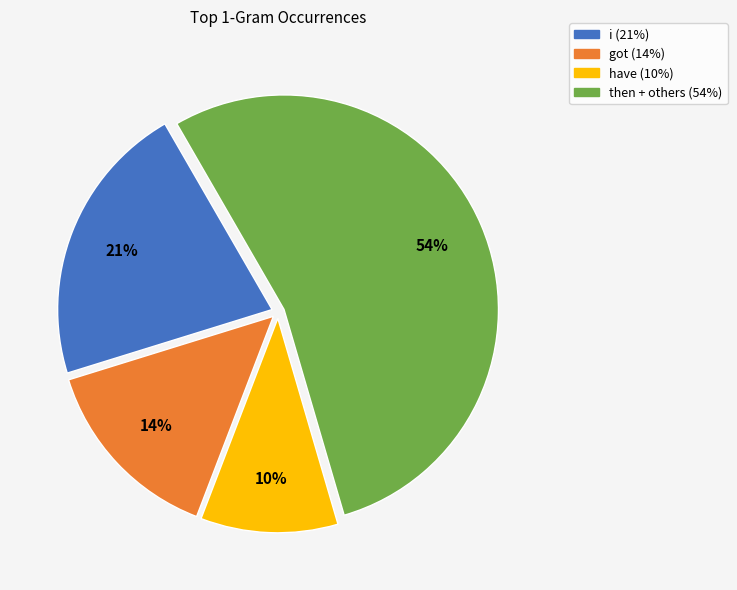

To the nearest percent, what is the average slice percentage?

25%